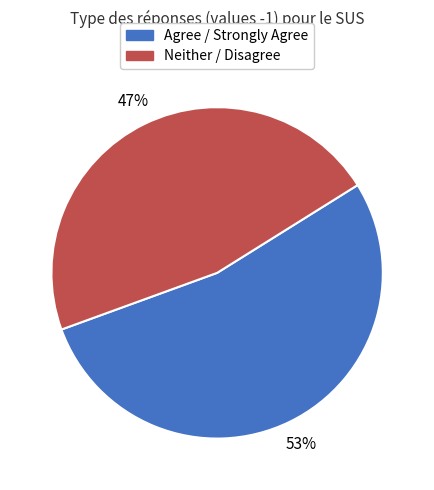

Count the number of slices in the pie.

2